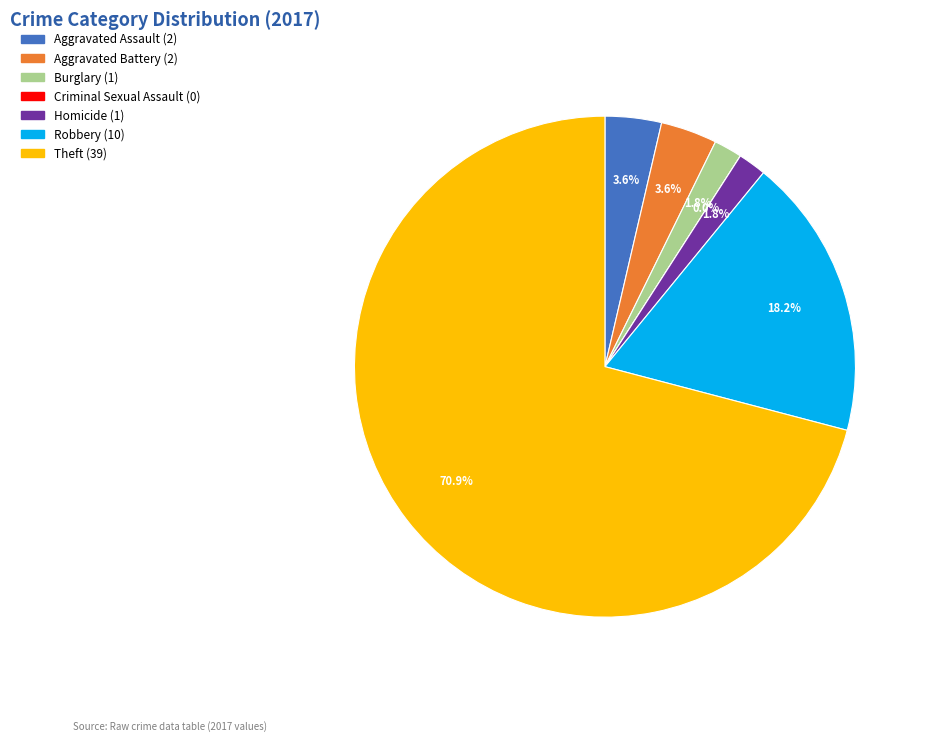

The Robbery slice represents 18% of the pie. True or false?

True